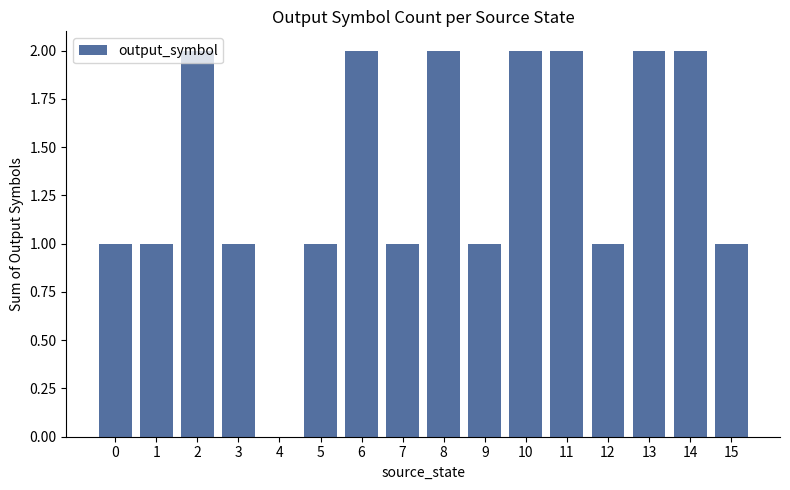

Between 9 and 13, which is larger?

13